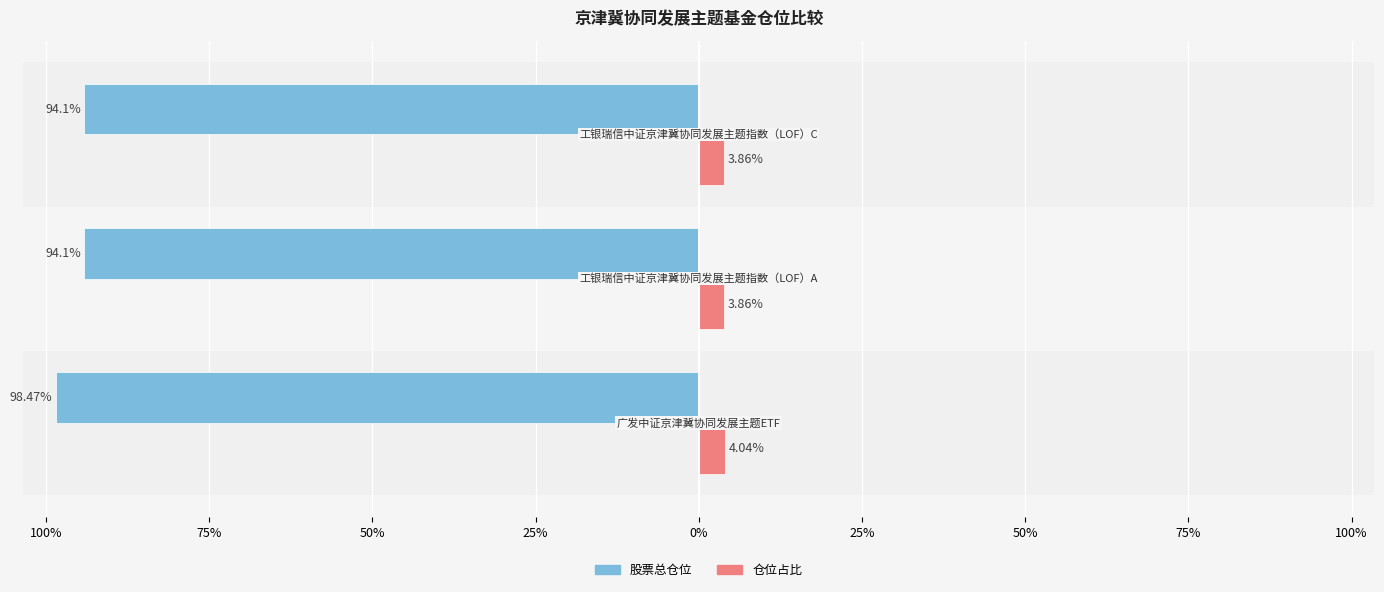

What are all the series names shown in the legend?

股票总仓位, 仓位占比